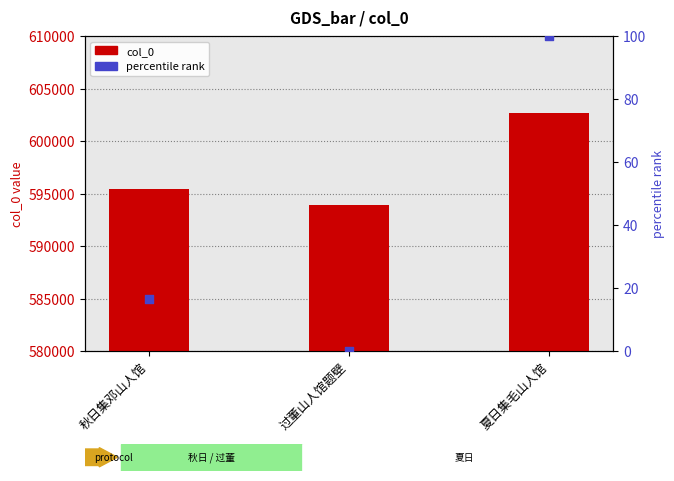

Which series reaches the minimum Y coordinate?

percentile rank